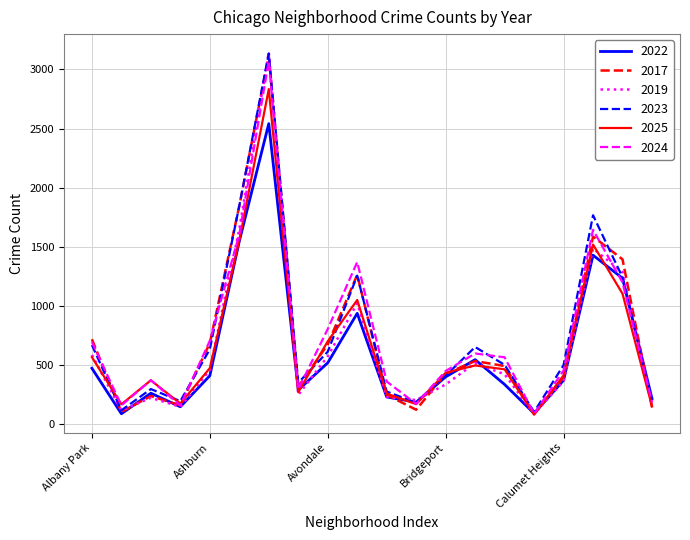

What is the difference between the maximum and second lowest values in the 2023 series?

3021